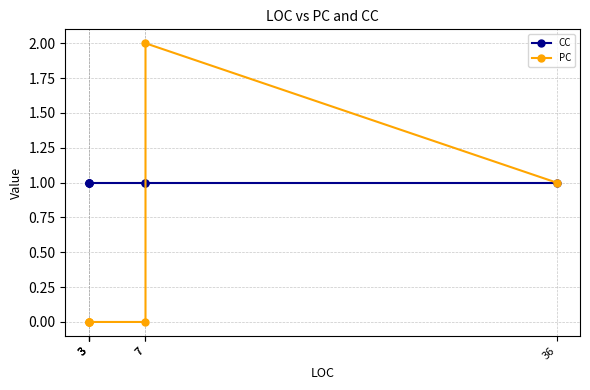

What is the spread (max minus min) of values at 3?

1